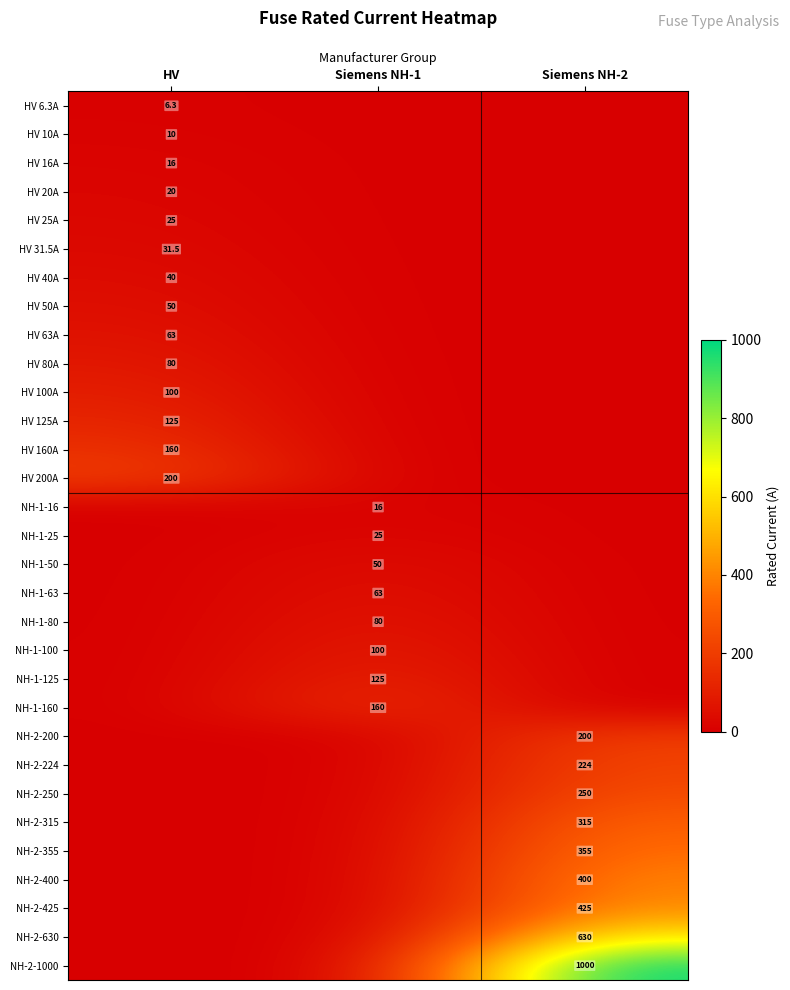

The HV 50A series shows 18.0 at HV. True or false?

False